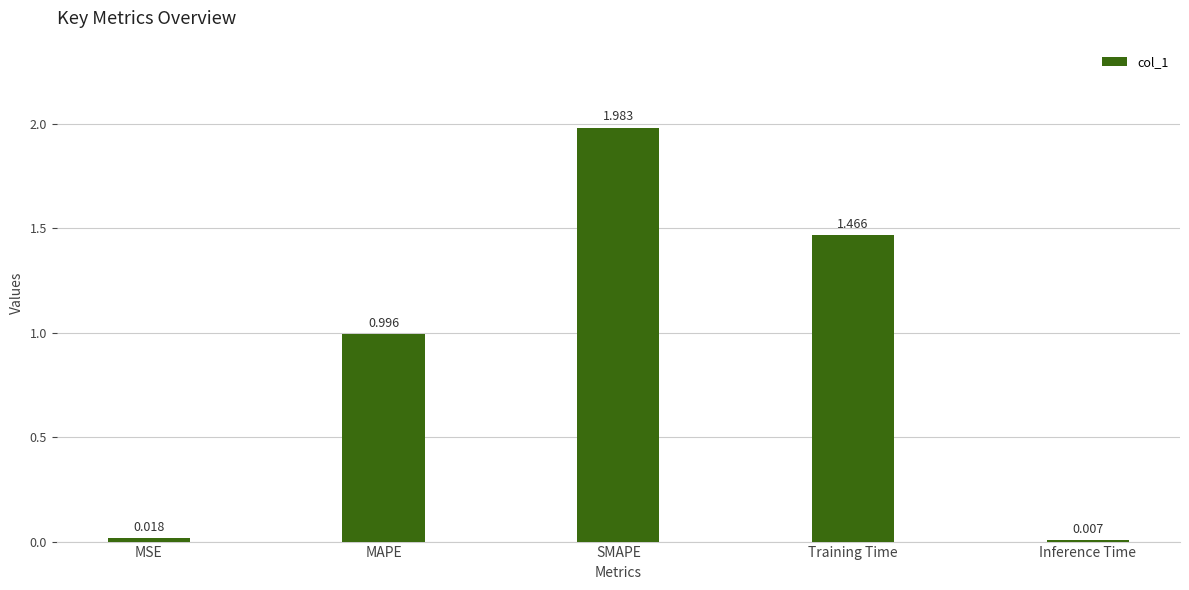

Where is the data nearest to the value 0?

Inference Time